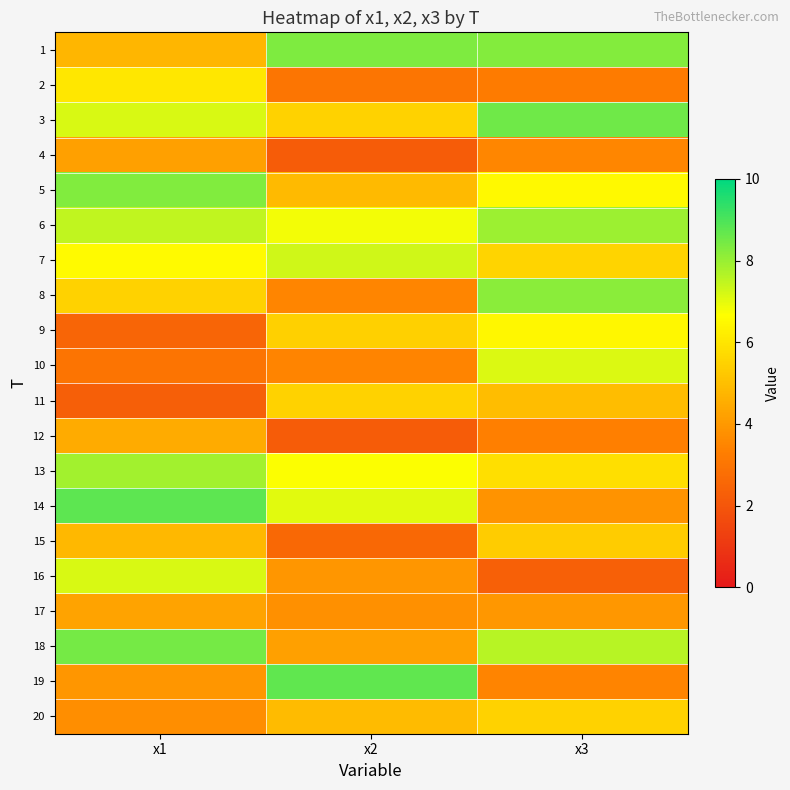

How many data points does each series have?

3